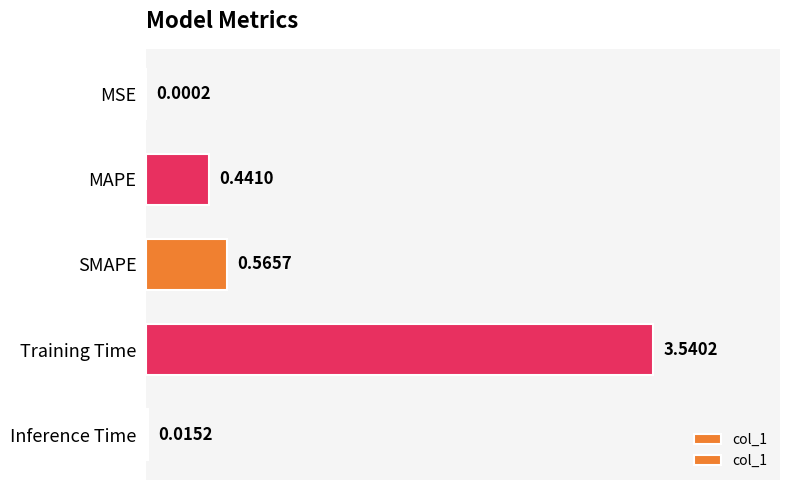

What is the average value?

0.9